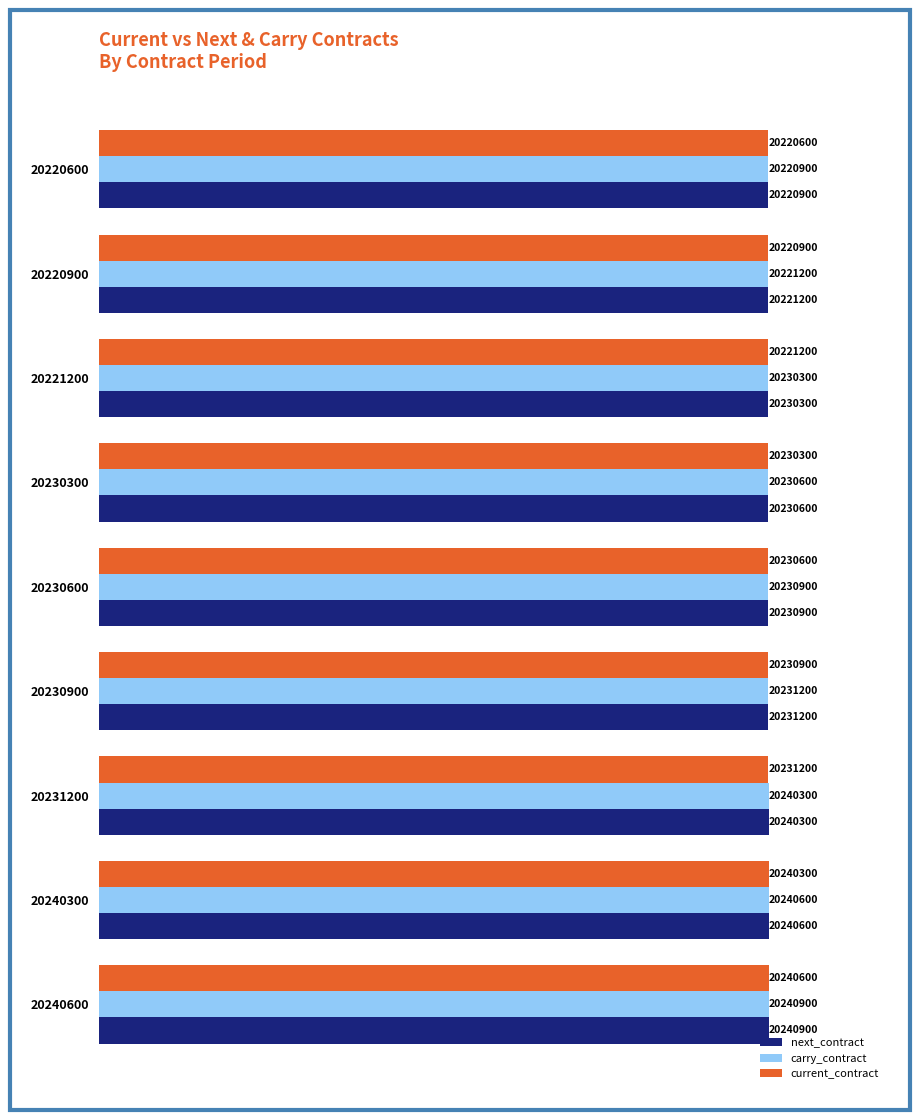

Where is current_contract nearest to the value 20230600?

20230600